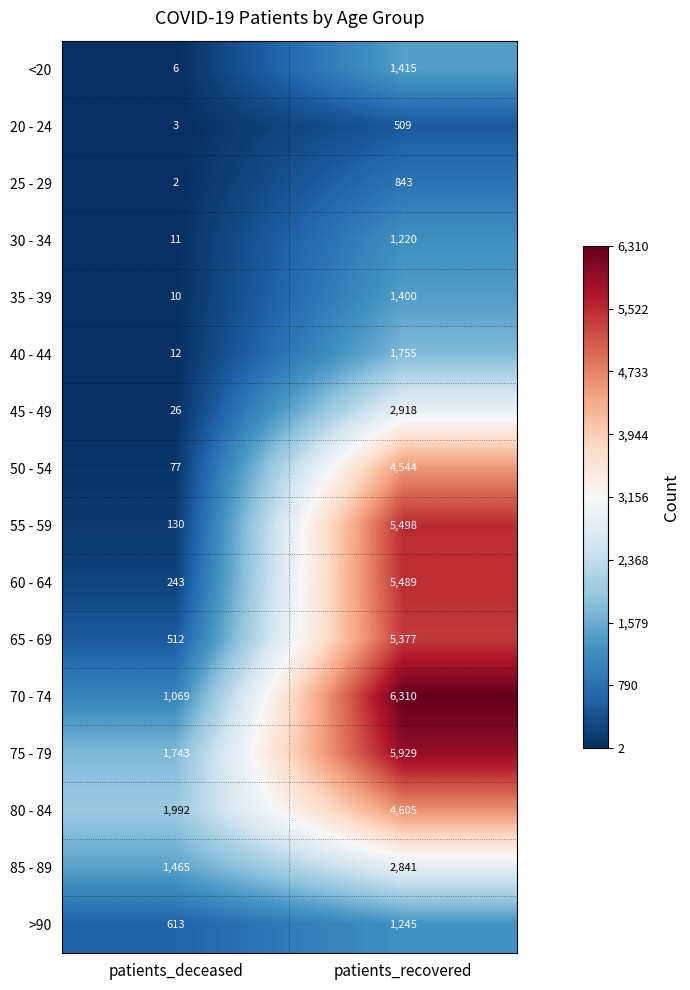

At which category does the chart reach its minimum across all series?

patients_deceased